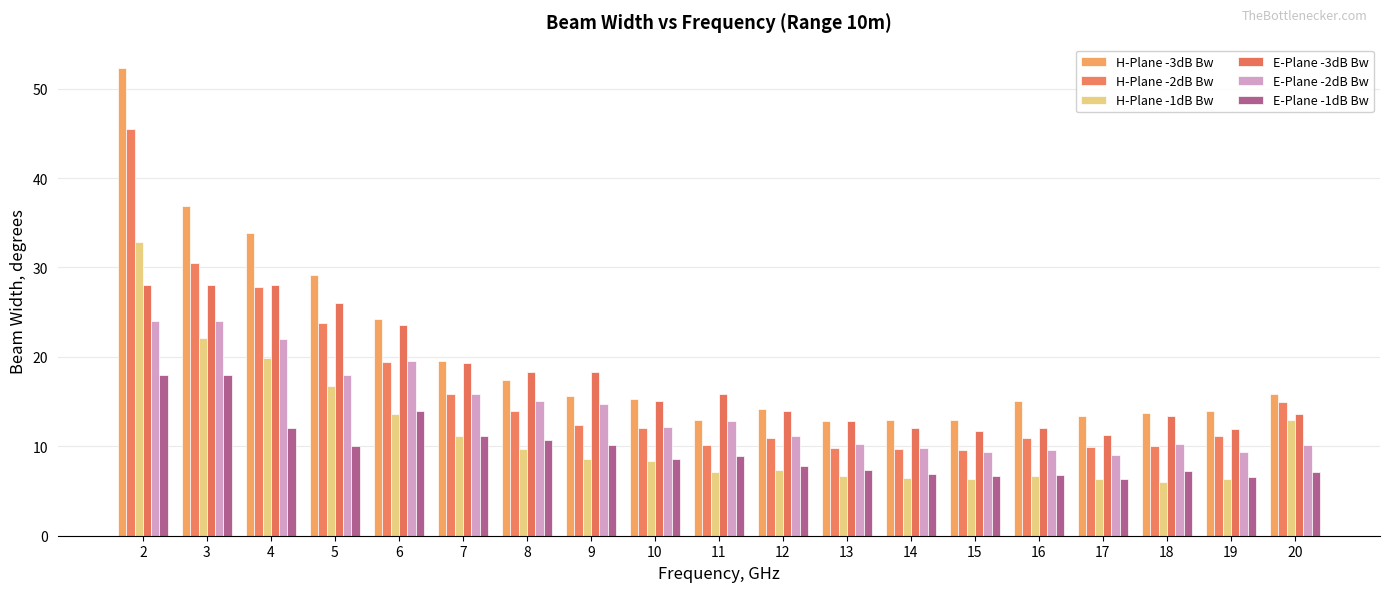

Which has a higher value, 4 or 19?

4